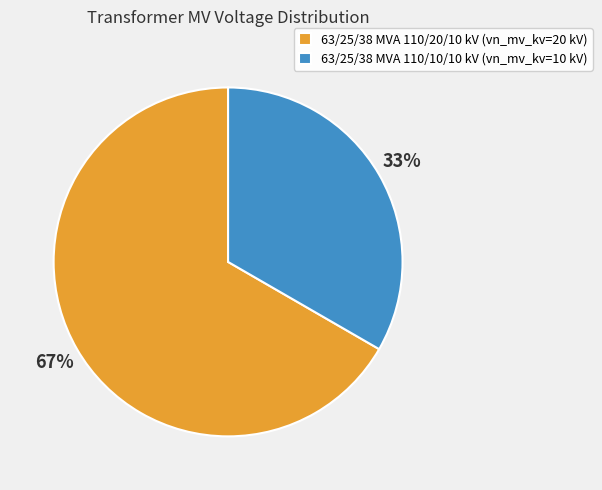

Is the sum of 63/25/38 MVA 110/10/10 kV (vn_mv_kv=10 kV) and 63/25/38 MVA 110/20/10 kV (vn_mv_kv=20 kV) greater than half?

Yes